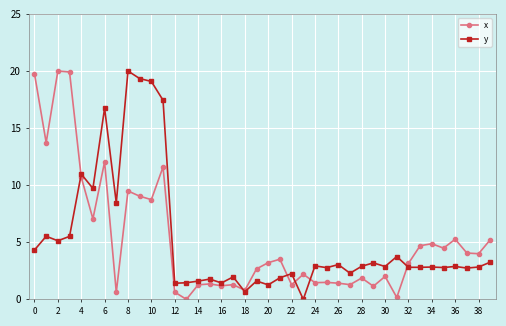

What is the difference between the second highest and minimum values in the x series?

19.9